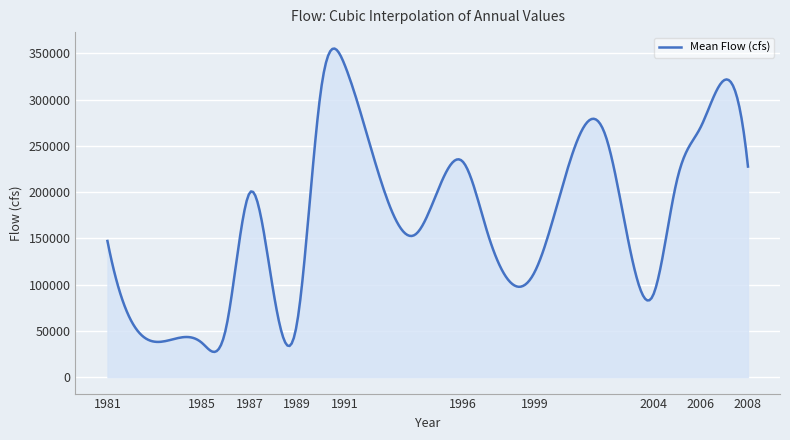

What is the greatest value displayed?

355360.5